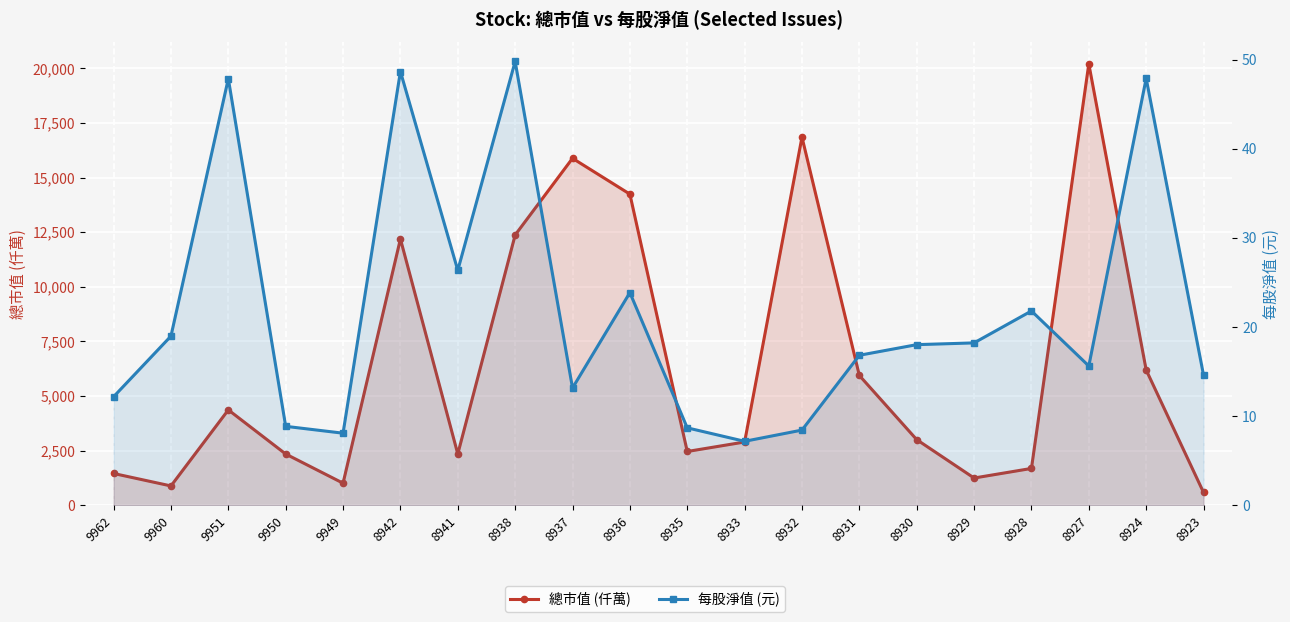

What is the maximum value for 總市值?

20201.0